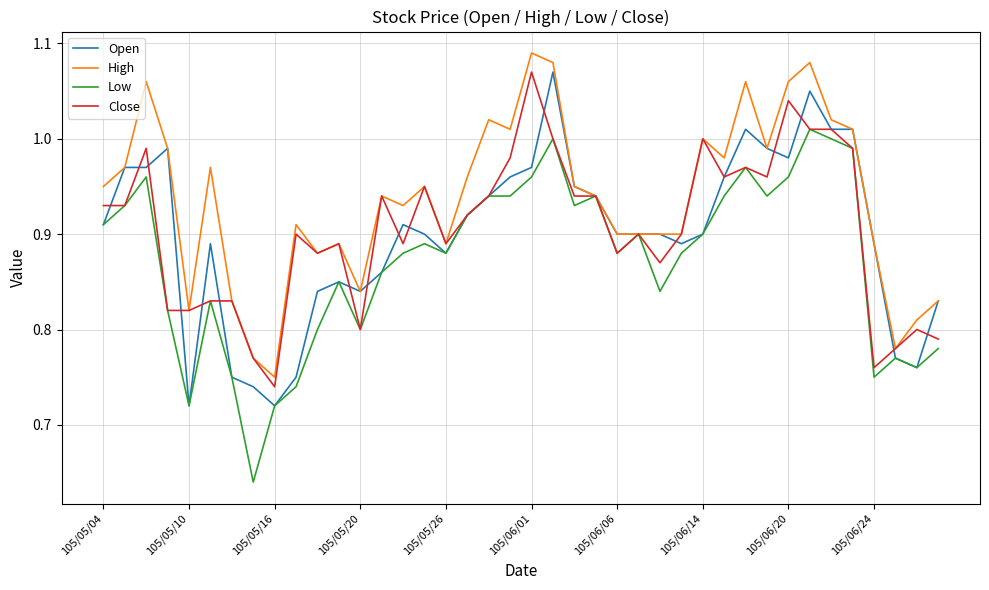

Which series has the largest total across all categories?

High